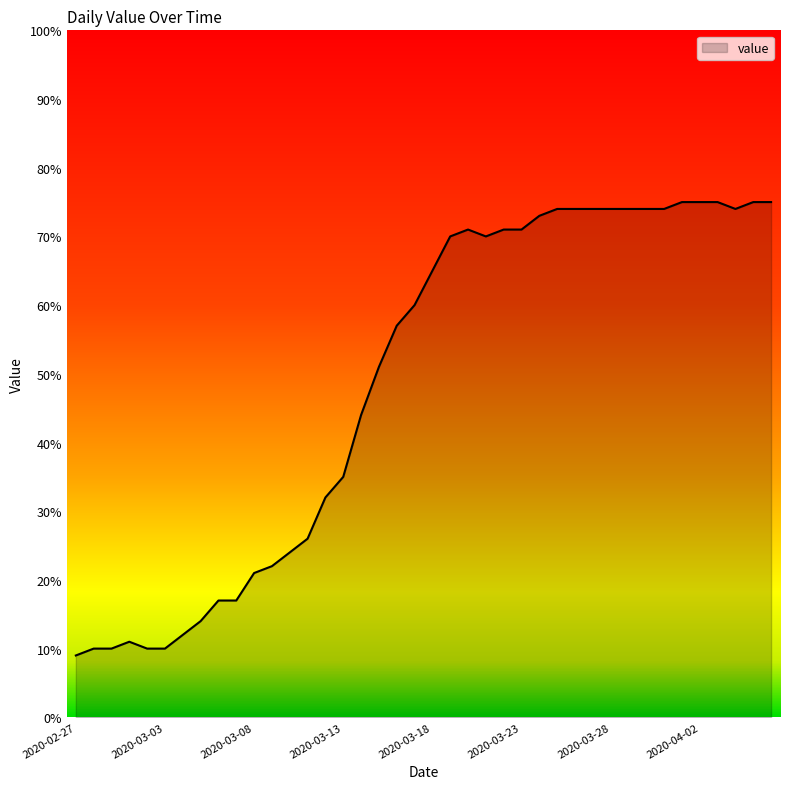

What is the difference between the maximum and minimum values?

66